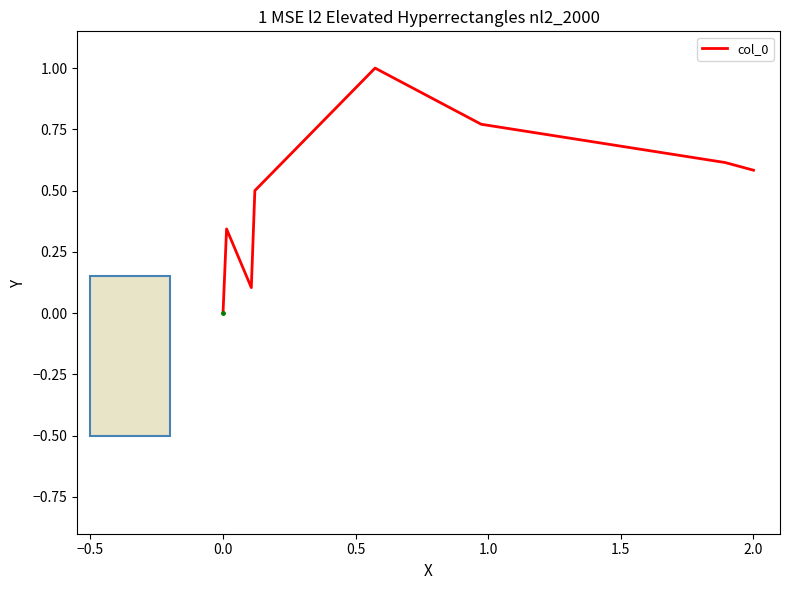

What is the difference between the maximum and minimum values?

1.0